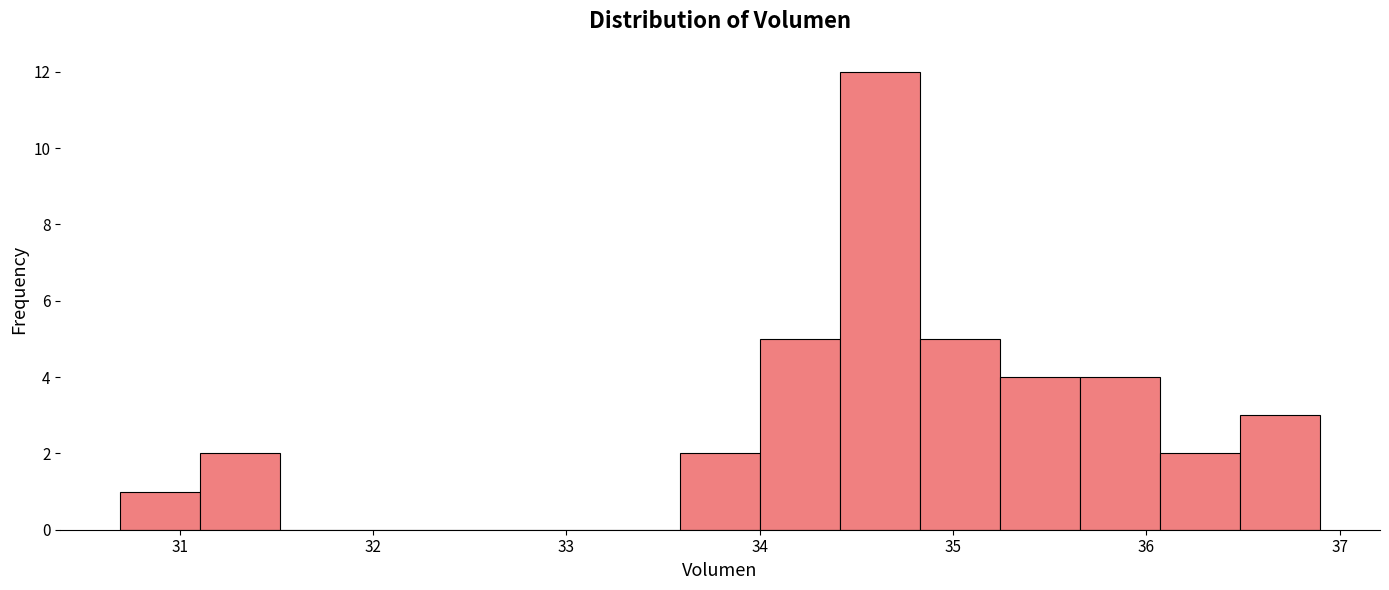

How tall is the bar that spans 36.5 to 36.9 on the x-axis? Neither the bar edges nor the heights are printed on the chart, so give them approximately, as read against the axes.

3